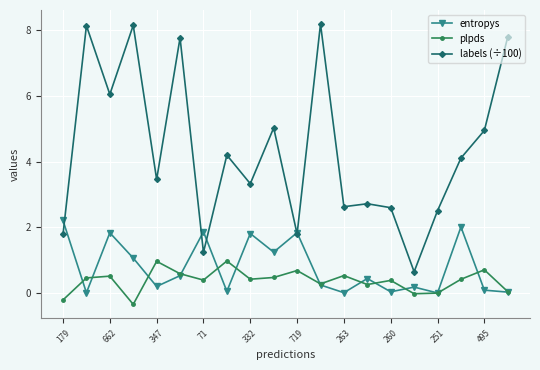

True or false: labels (÷100) has more than 2 points higher than both neighbors.

True